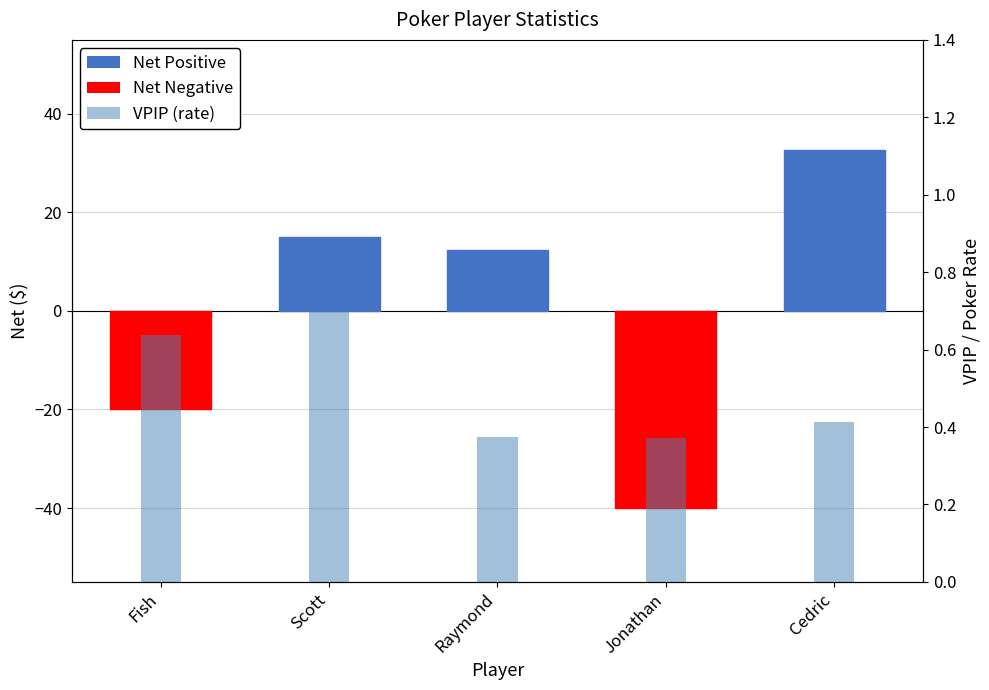

Which series has the largest range (max minus min)?

Net ($)